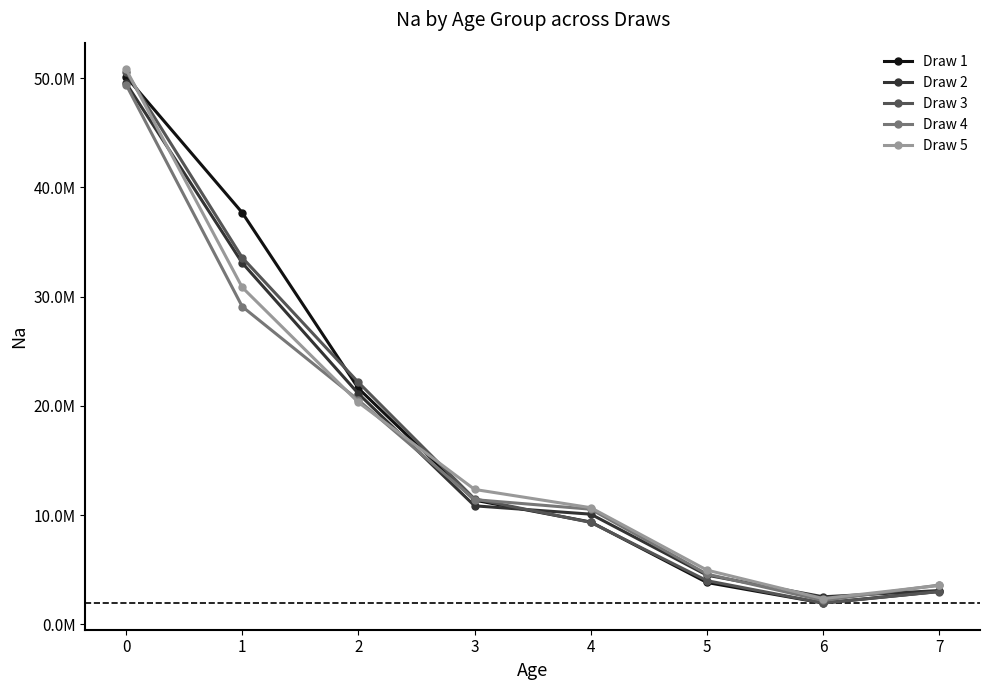

What are all the series names shown in the legend?

Draw 1, Draw 2, Draw 3, Draw 4, Draw 5